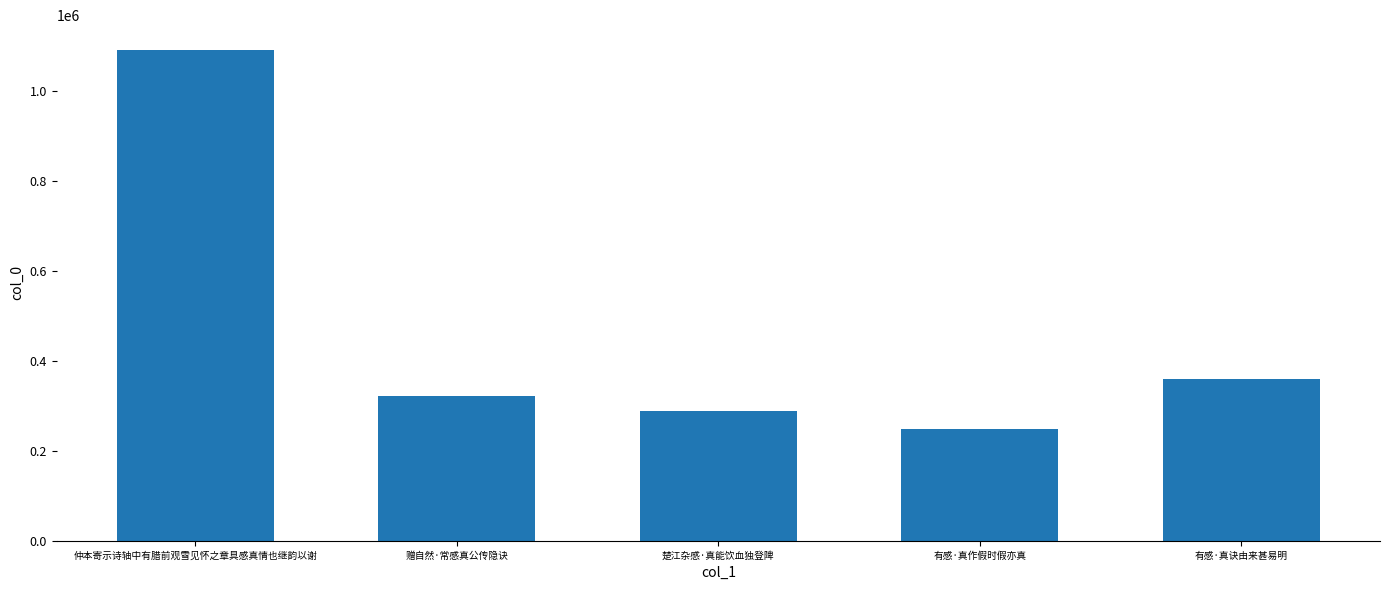

What is the label of the 1st bar from the left?

仲本寄示诗轴中有腊前观雪见怀之章具感真情也继韵以谢